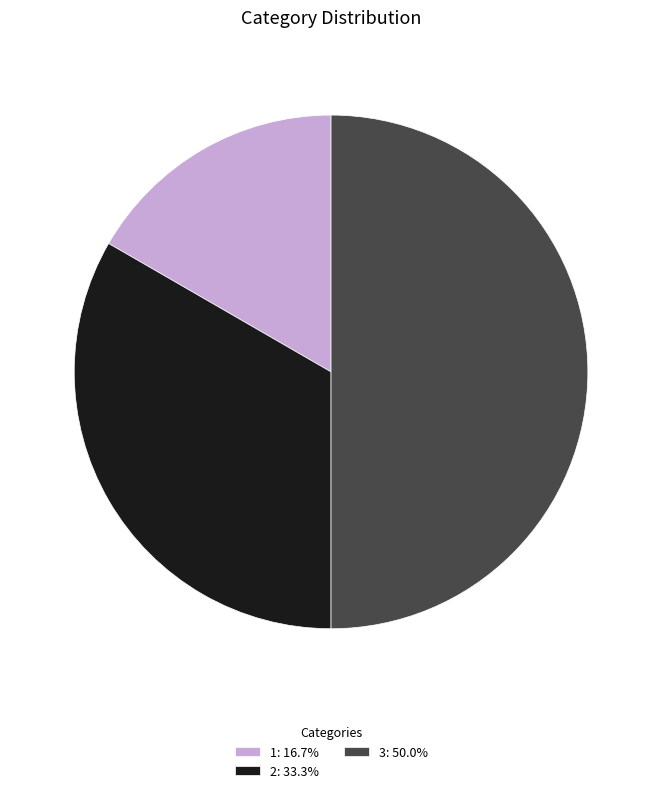

Does 2: 33.3% represent more than half of the total?

No